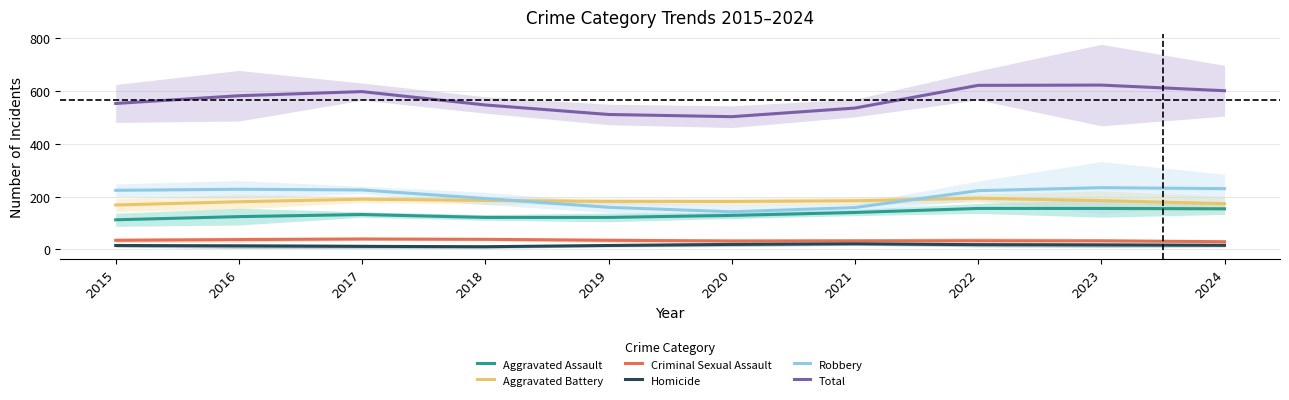

Reading left to right, transcribe all the data shown in this chart.

Aggravated Assault: 112.0	124.0	132.0	121.0	121.0	128.7	139.7	155.0	155.0	153.7
Aggravated Battery: 168.0	180.3	190.0	185.3	181.7	181.3	184.0	193.7	184.7	173.0
Criminal Sexual Assault: 34.3	37.0	39.3	38.0	34.3	31.7	32.3	32.7	32.3	29.0
Homicide: 14.7	13.0	11.3	10.0	14.7	18.7	21.0	17.7	16.7	15.3
Robbery: 223.7	227.7	225.0	192.7	159.3	142.3	158.3	222.3	233.7	230.0
Total: 552.7	582.0	597.7	547.0	511.0	502.7	535.3	621.3	622.3	601.0